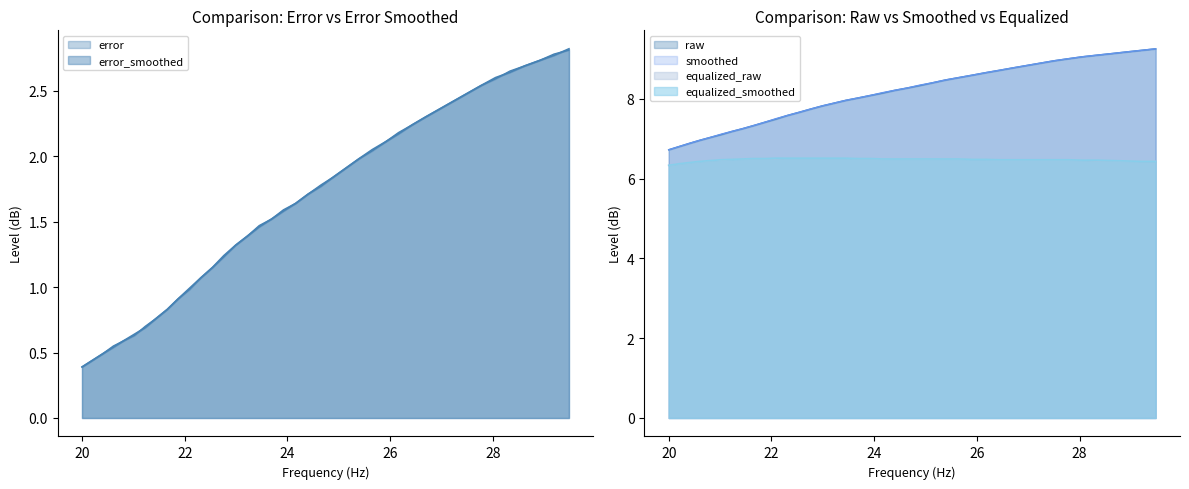

How many data points in error_smoothed are less than 1?

11